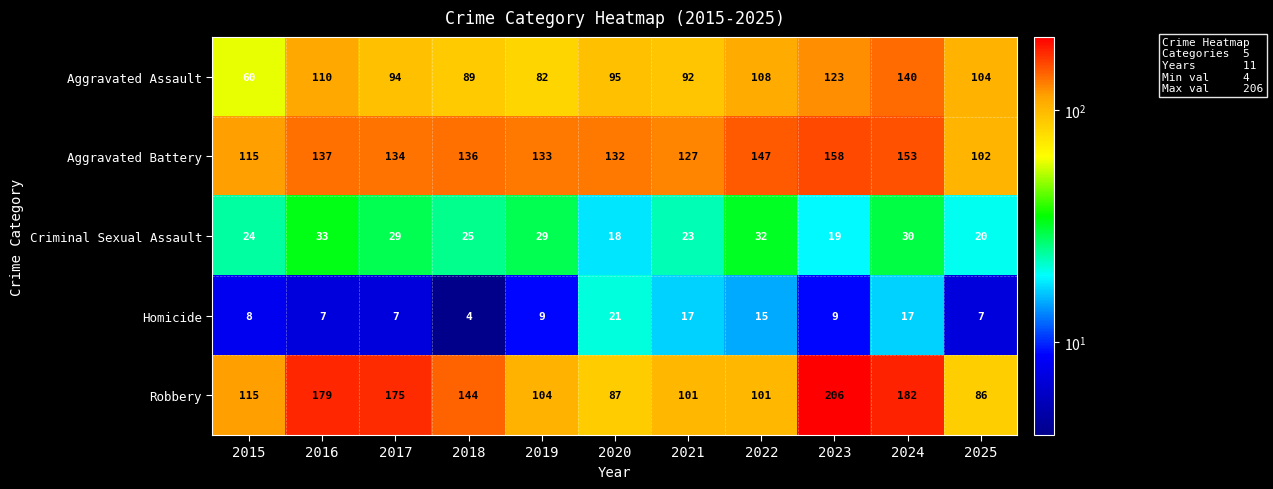

What is the total value across all series at 2018?

398